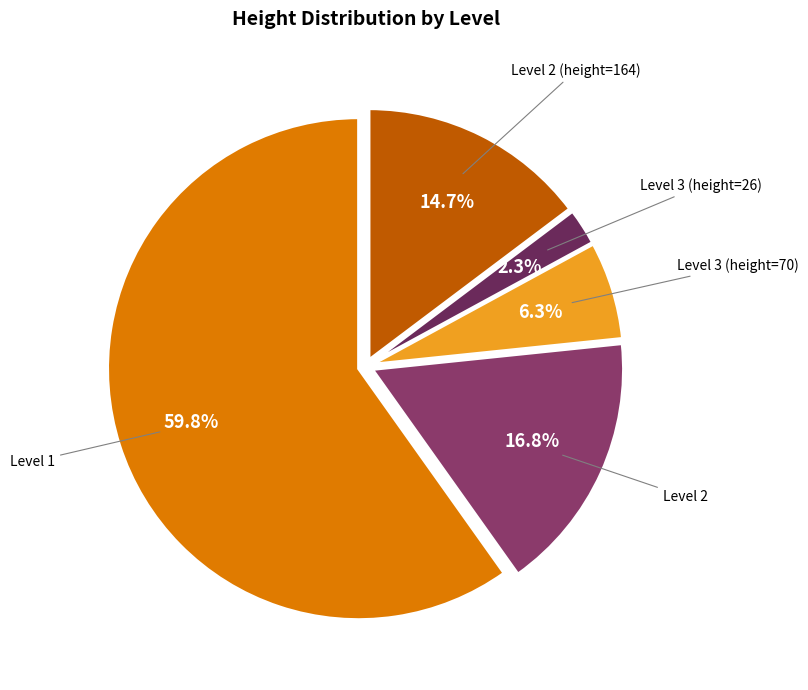

Count the number of slices in the pie.

5